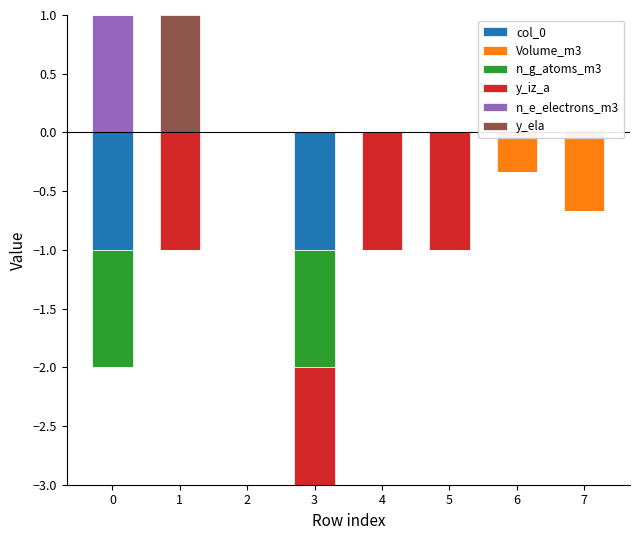

What is the maximum value shown in the chart?

1